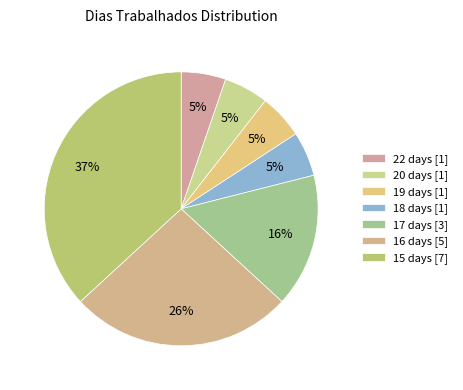

How many segments does this pie chart have?

7